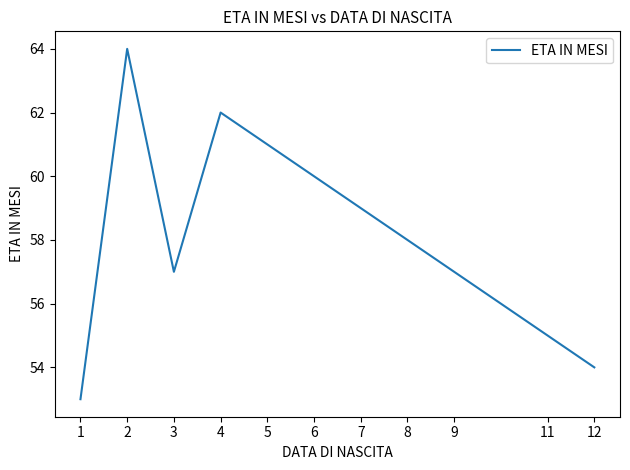

Approximately how many times larger is the value at 11 compared to 6?

0.9